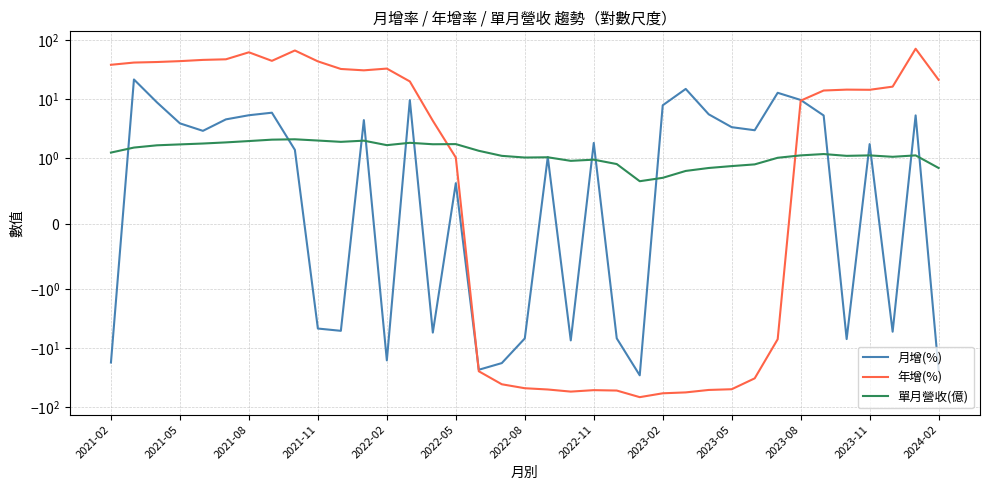

True or false: 單月營收(億) and 月增(%) cross at least once.

True